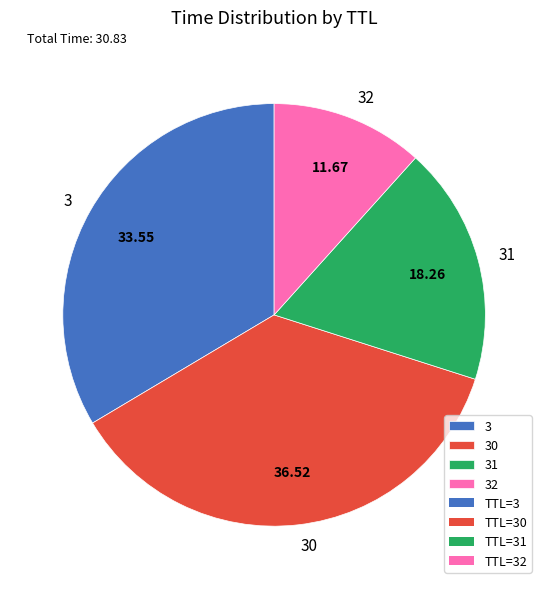

Approximately how many times larger is the value at 31 compared to 30?

0.5